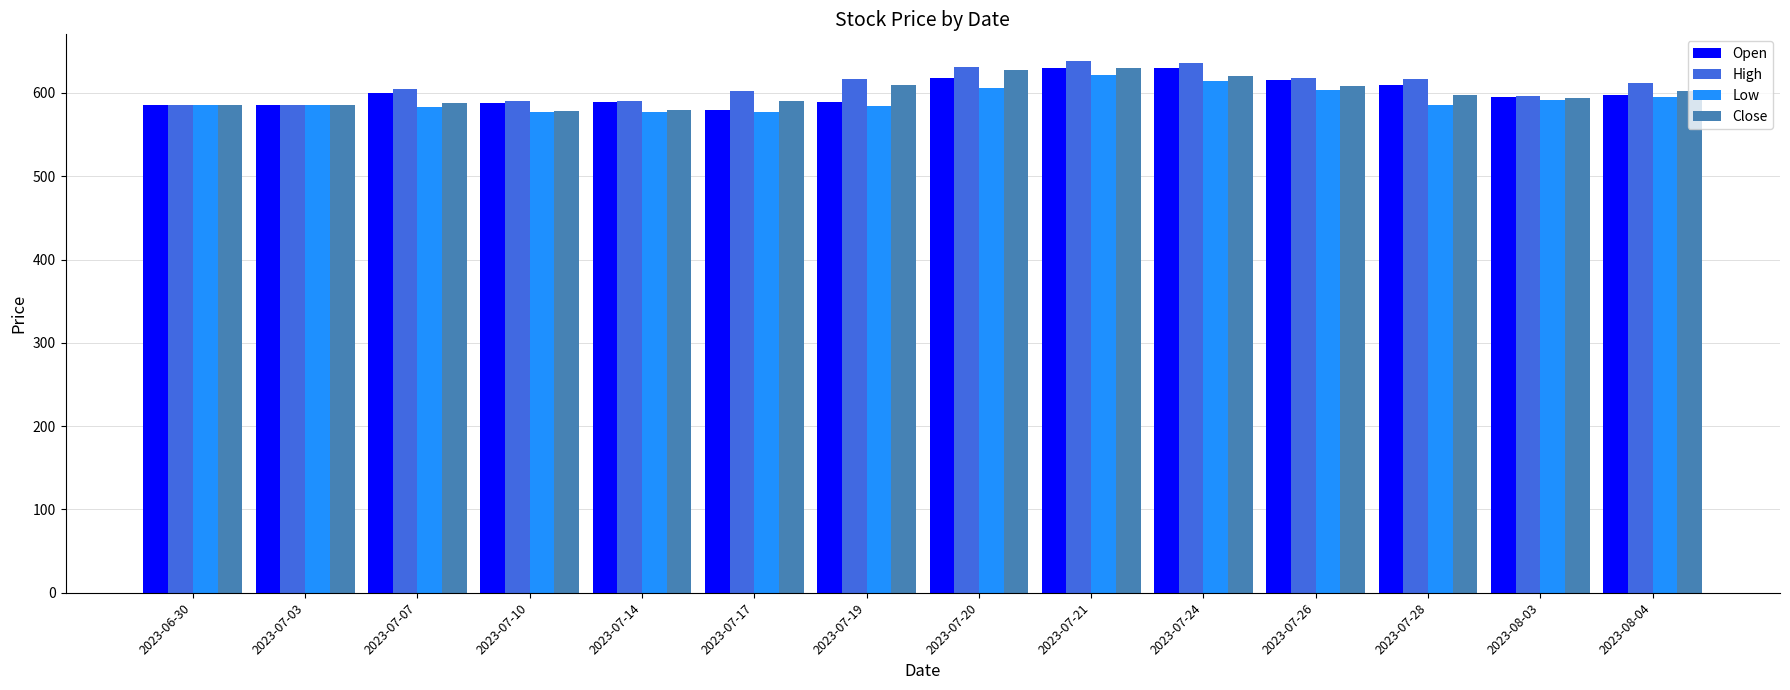

What is the minimum value for Open?

579.4